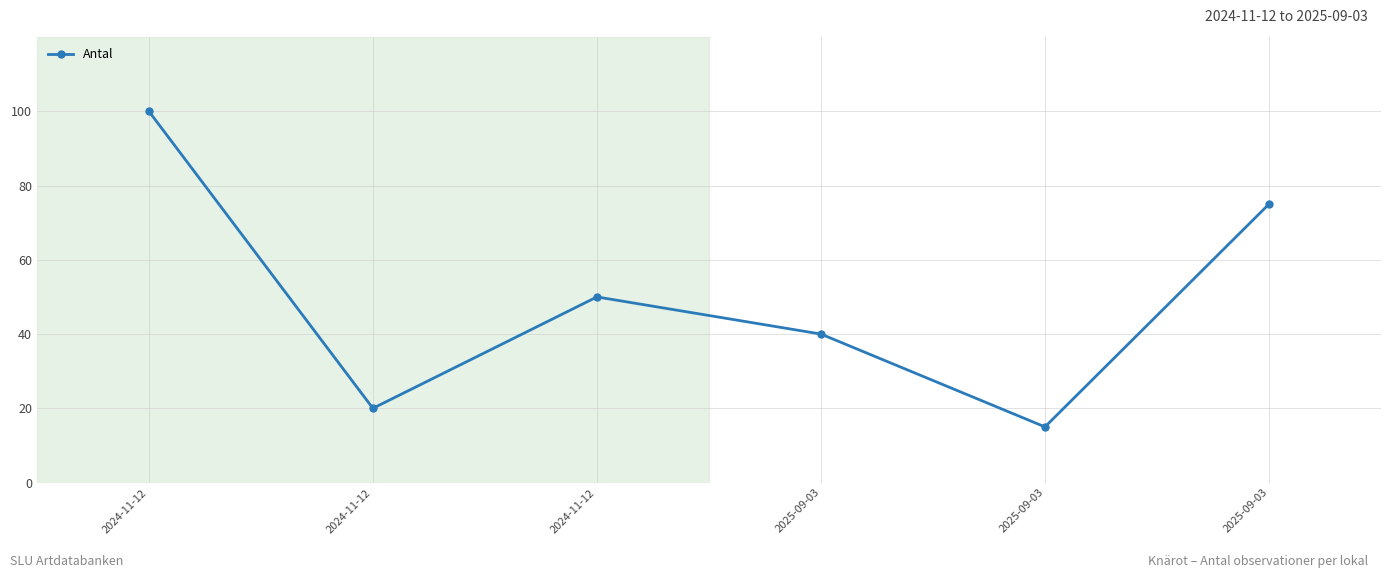

How many data points are less than 50?

3